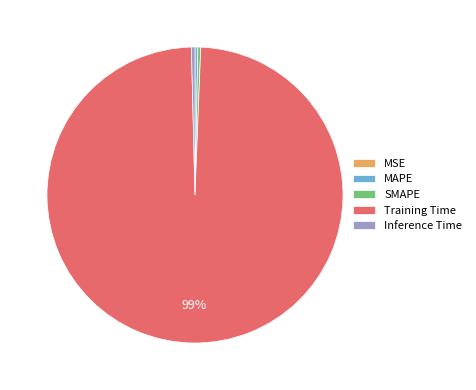

Which has a higher value, Training Time or Inference Time?

Training Time